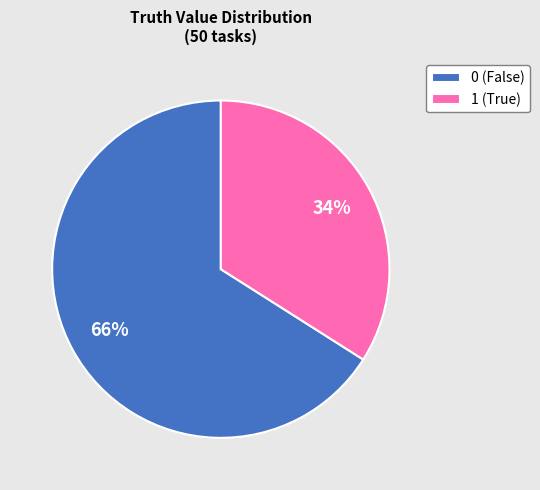

Which category has the smallest portion of the pie?

1